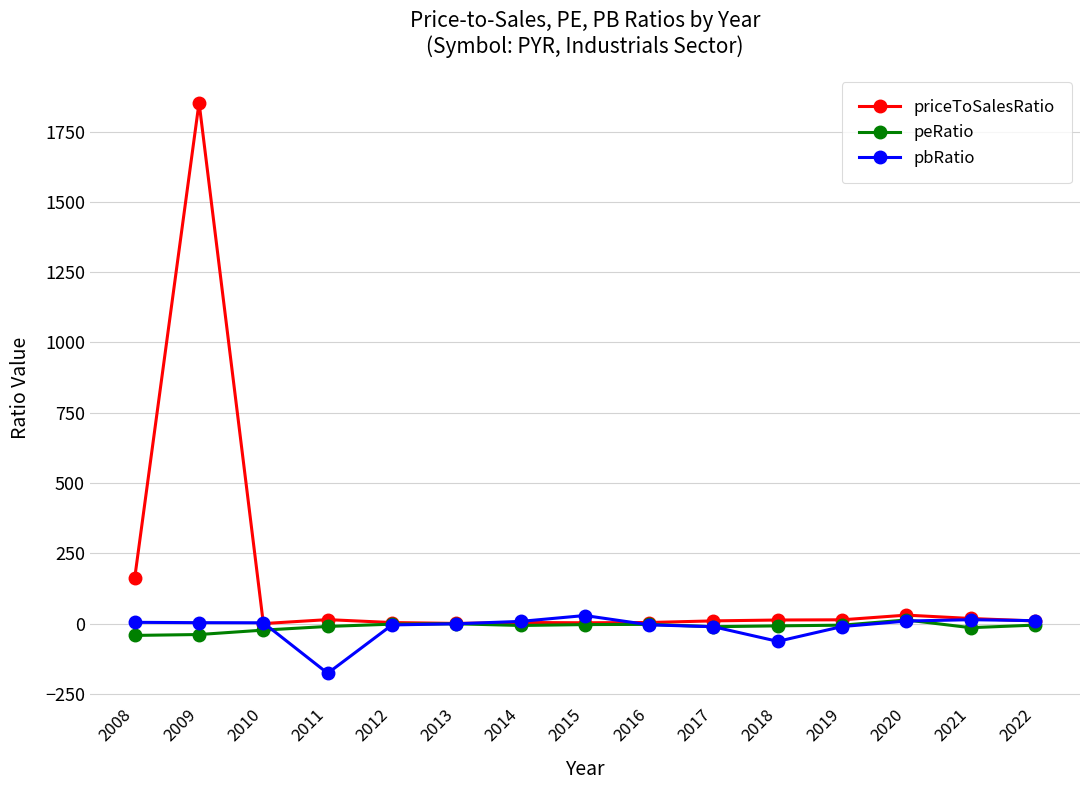

What is the maximum value for pbRatio?

28.7